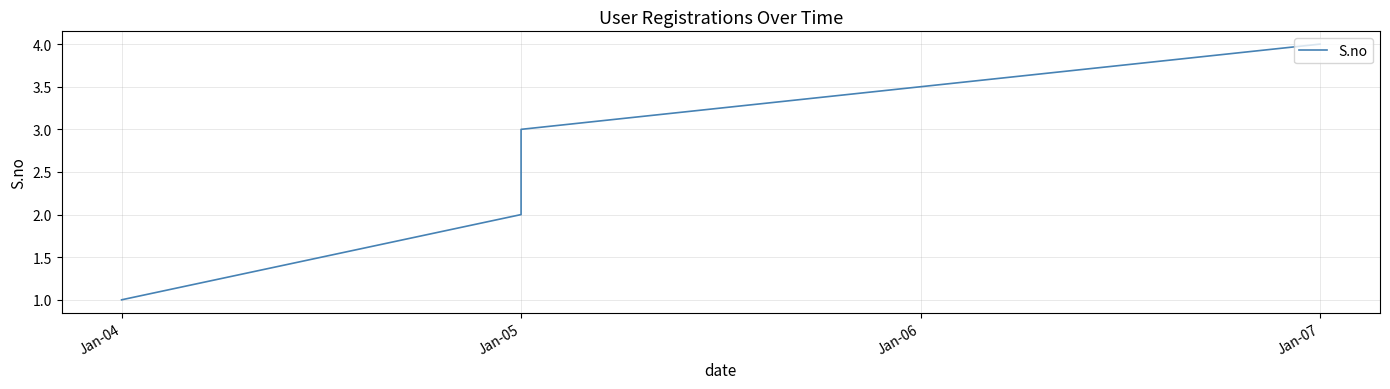

Does the chart have visible grid lines?

Yes